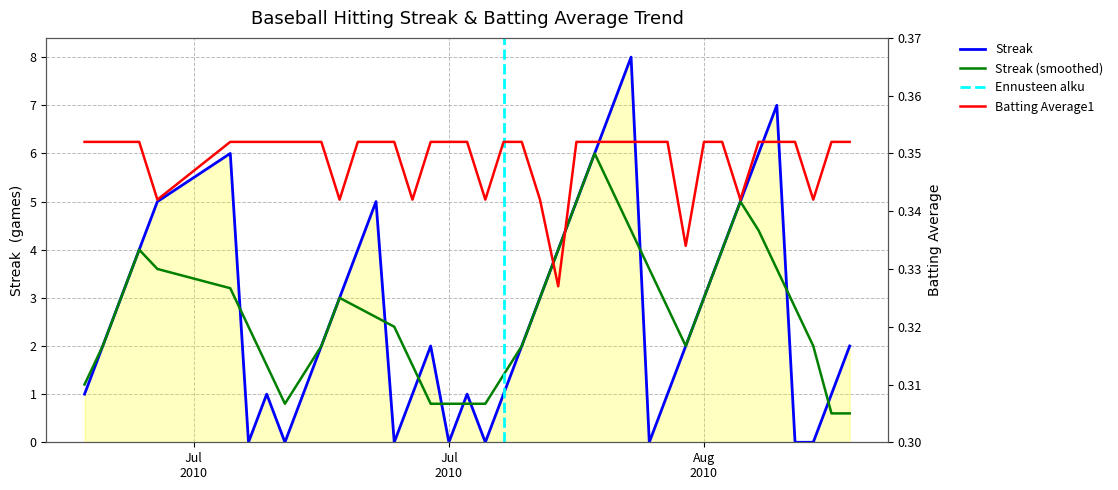

Does the chart display data point markers on the line(s)?

No